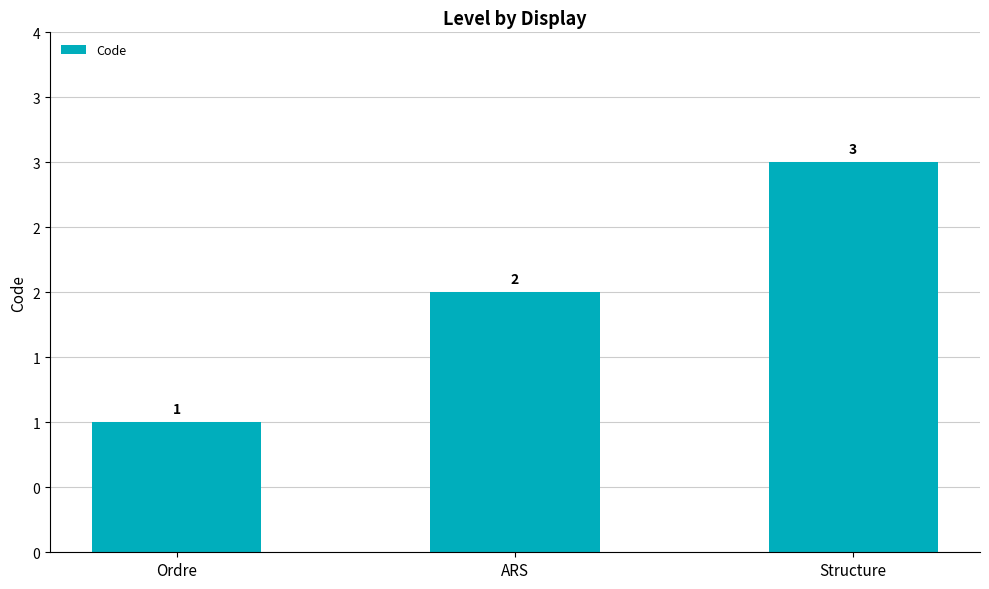

Are the bars horizontal?

No